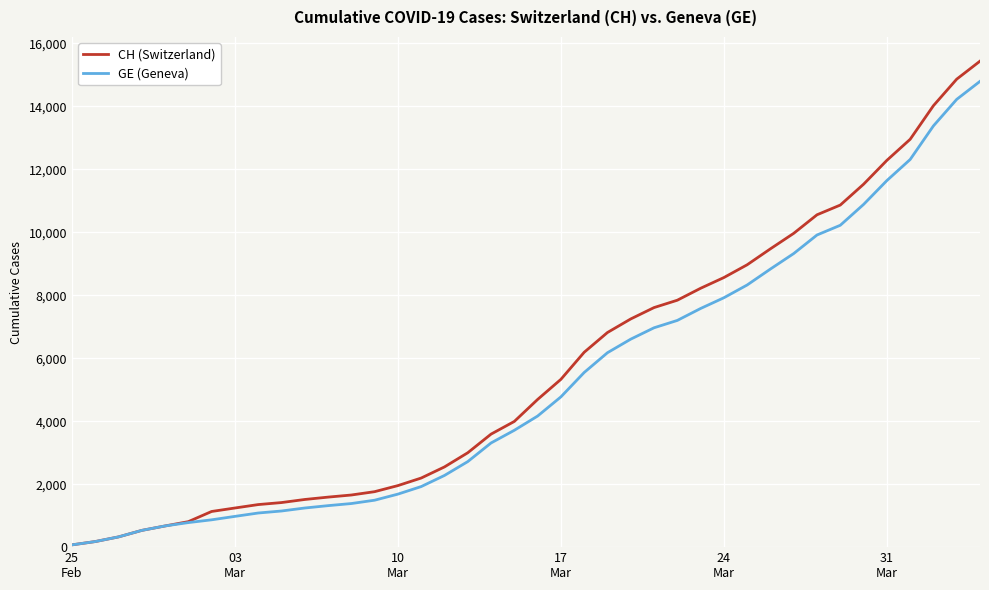

What is the difference between the maximum and minimum values in the CH (Switzerland) series?

15367